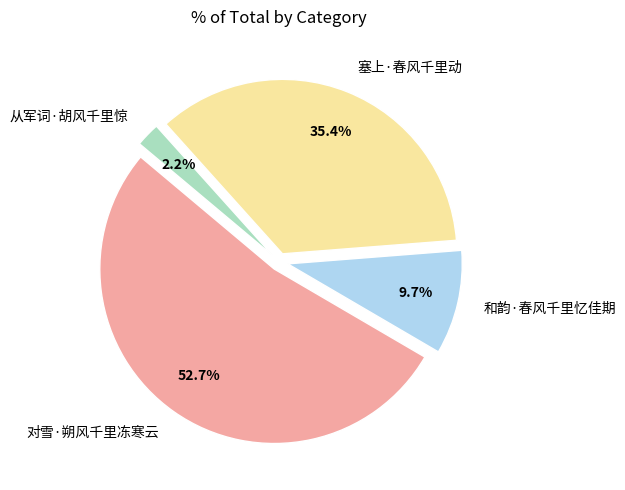

Is it true that 对雪·朔风千里冻寒云 is 47% of the pie?

False